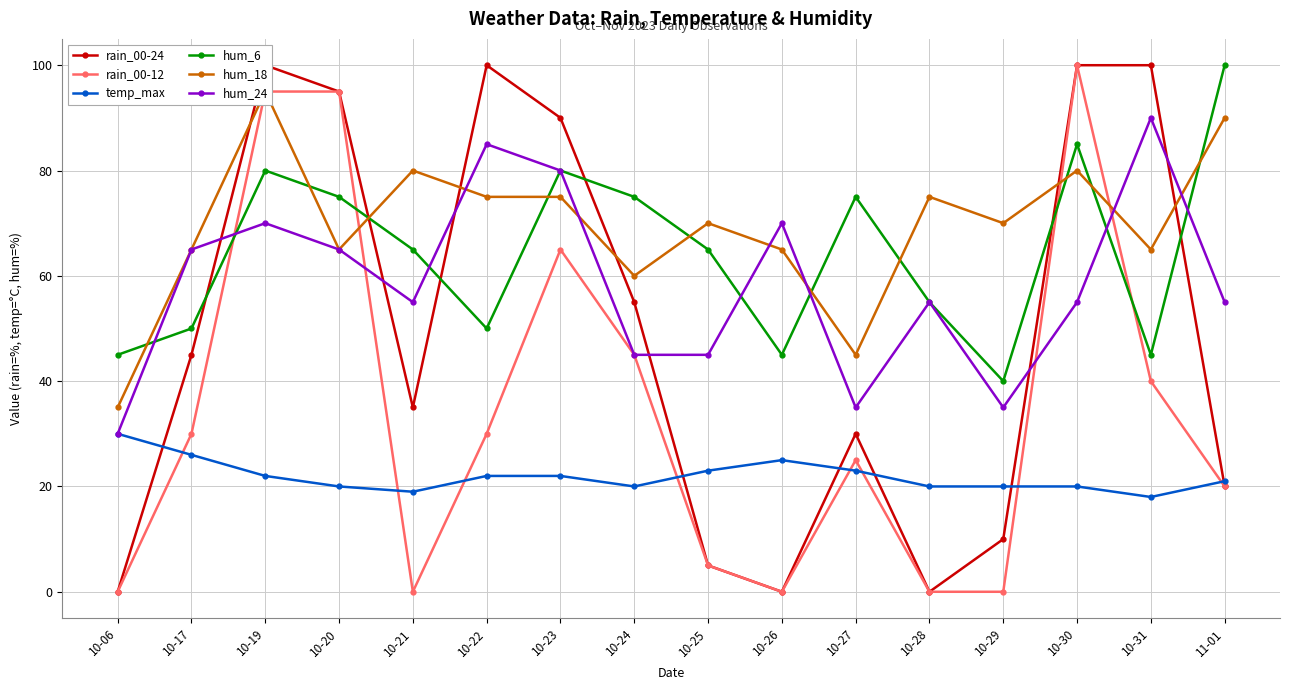

What is the value of the hum_18 point at the 6th from the left?

75